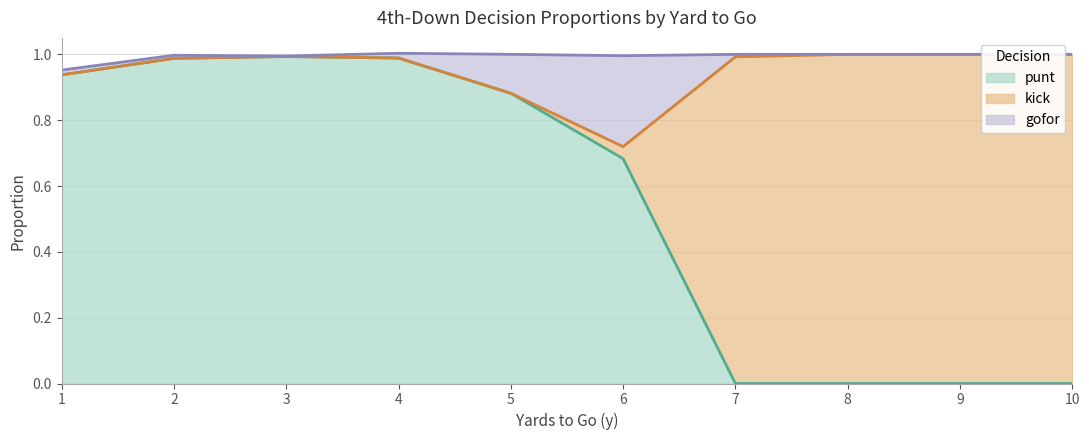

True or false: gofor and punt intersect in this chart.

False